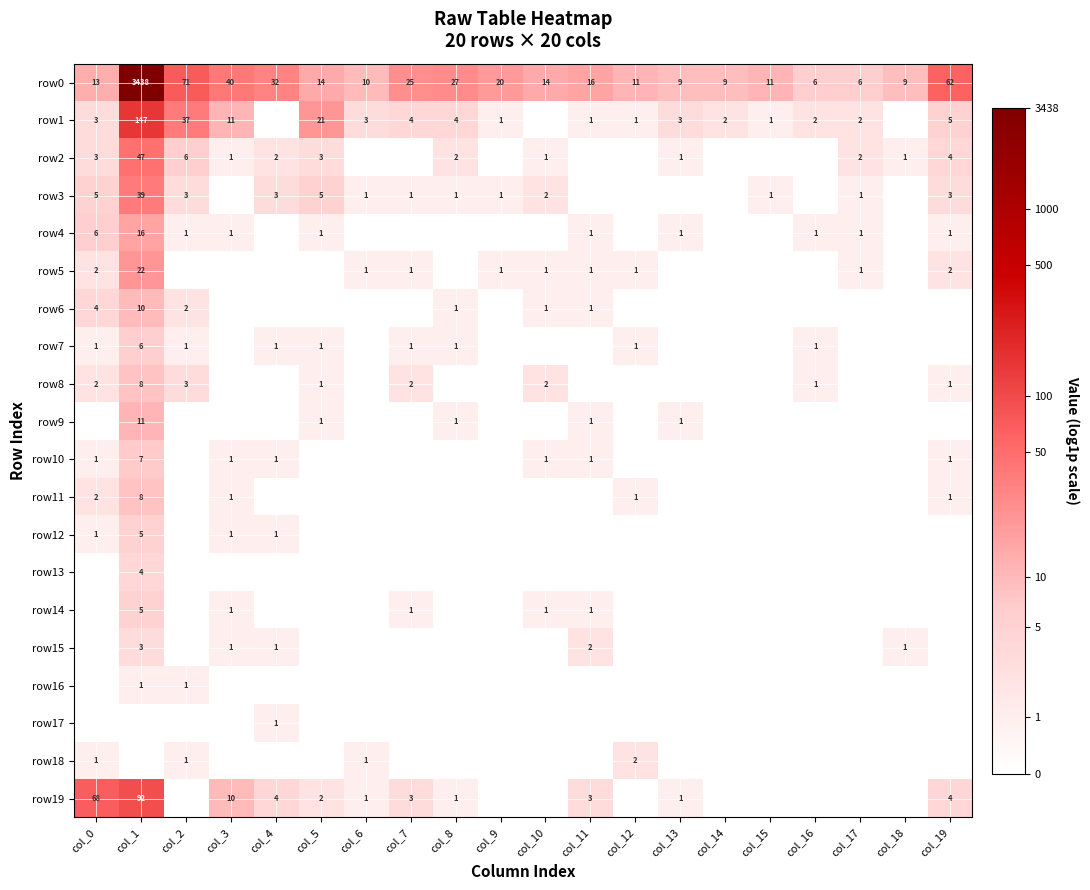

Which category has the highest value across all series?

col_1